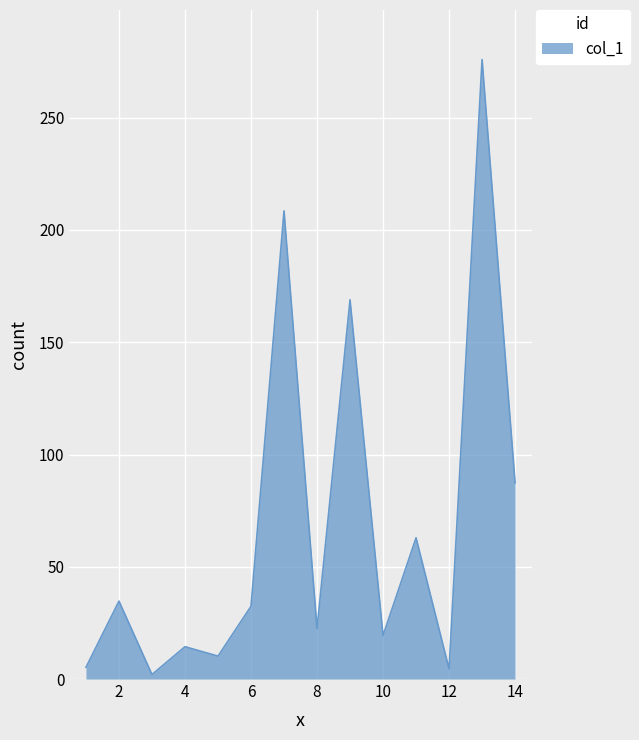

What is the greatest value displayed?

275.9